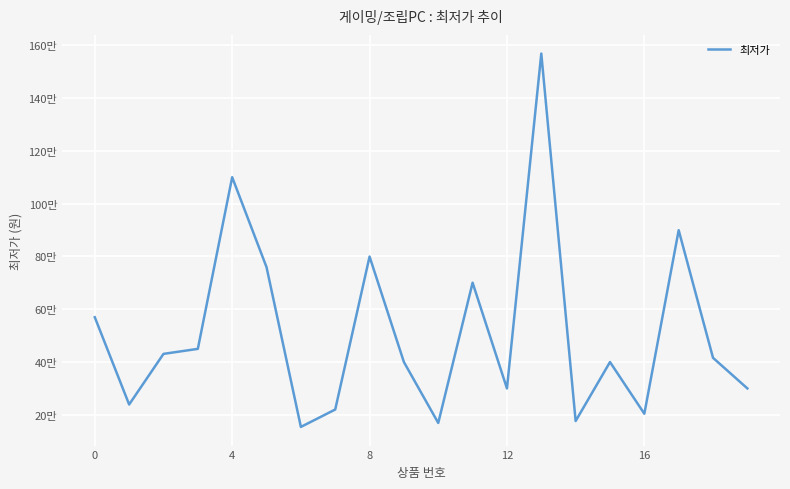

What is the label of the 12th point from the right?

8